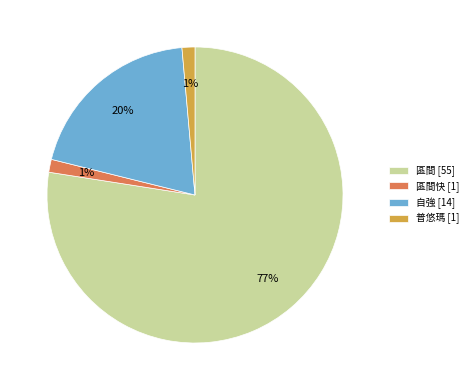

Does any single category account for the majority?

Yes